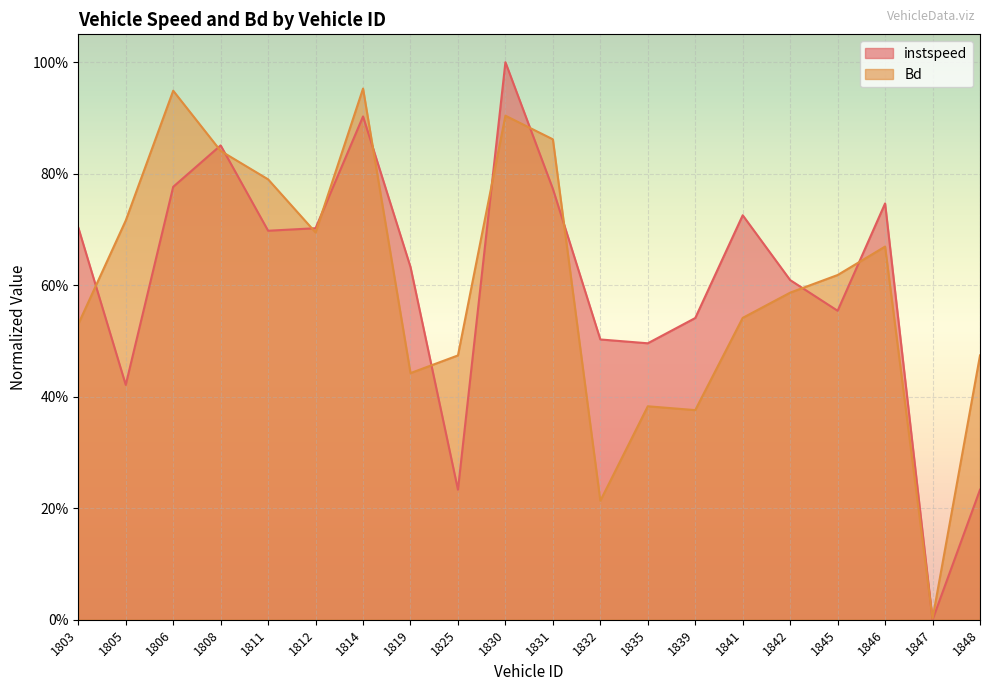

Where is instspeed nearest to the value 0?

1847